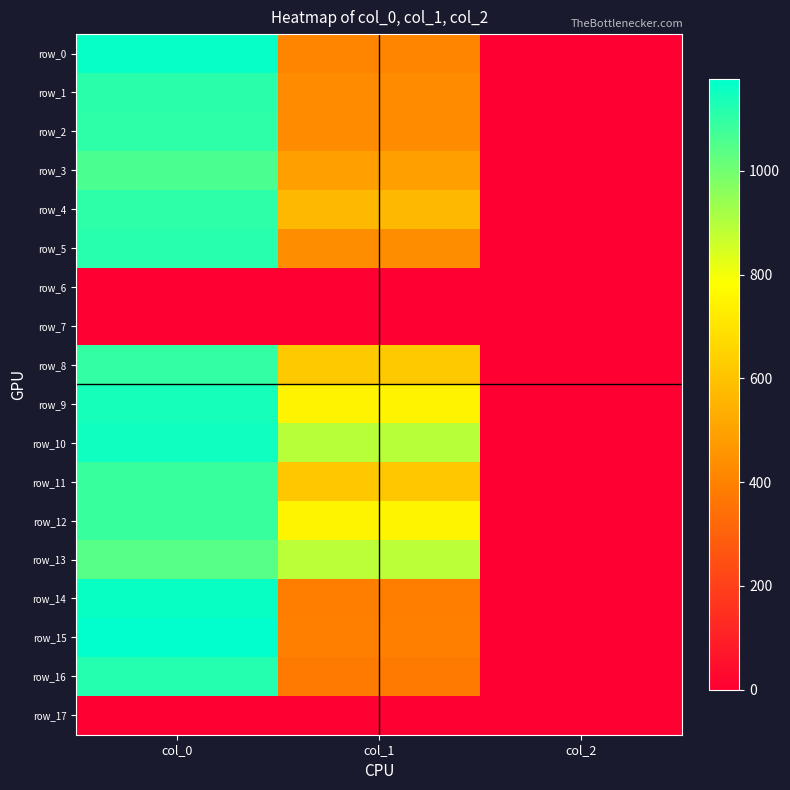

At how many categories does at least one series exceed 410?

2